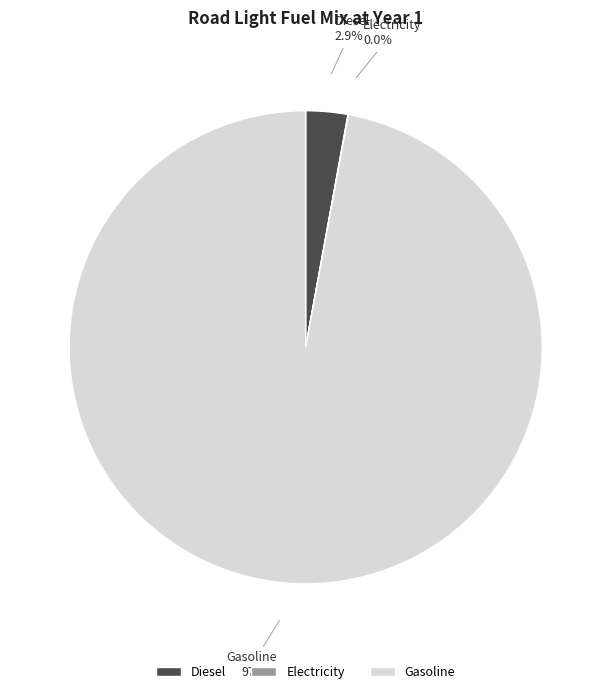

Does any single category account for the majority?

Yes